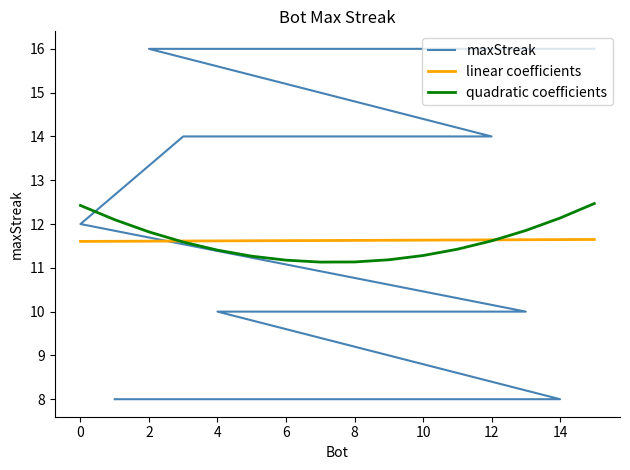

True or false: linear coefficients has more than 0 interior local peaks.

False